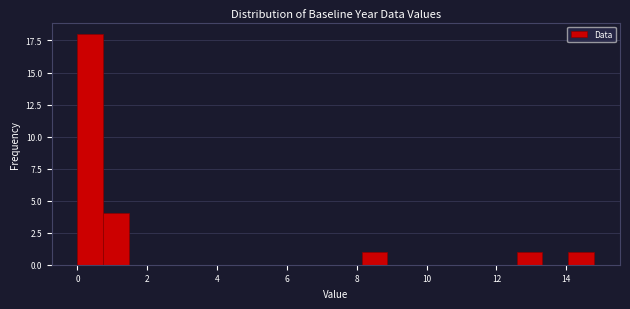

Read against the x-axis, roughly where is the centre of the tallest bar?

0.4